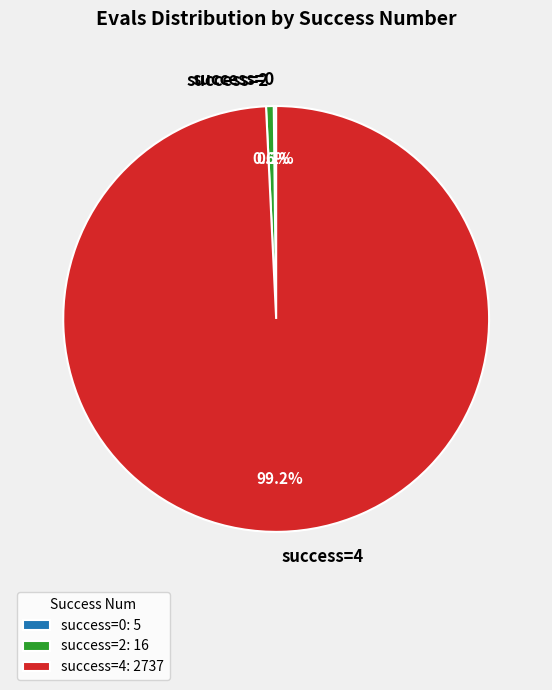

Is success=4 the majority of the pie?

Yes